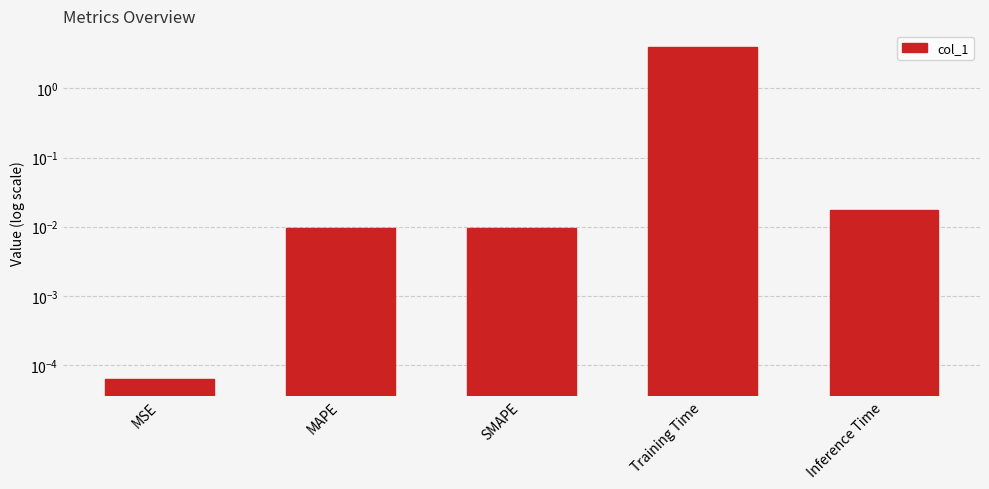

List the labels in order of value, largest first.

Training Time, Inference Time, SMAPE, MAPE, MSE